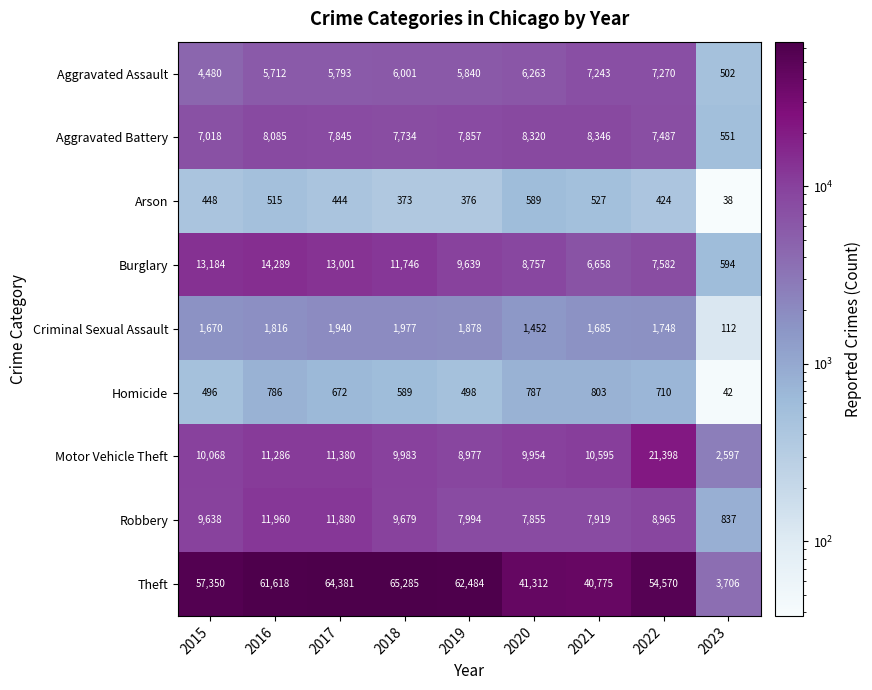

Count the number of categories in the chart.

9